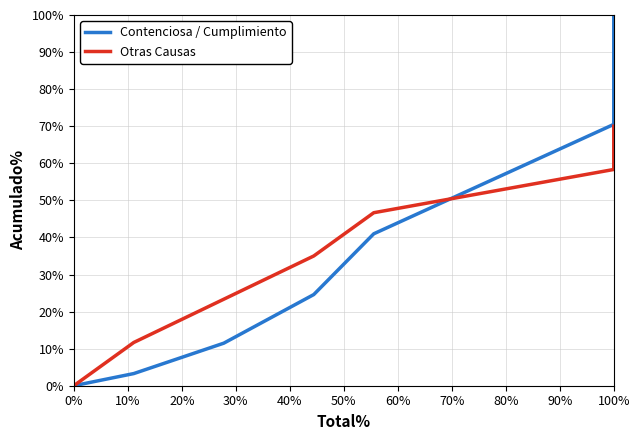

What is the difference between the maximum and second lowest values in the Contenciosa / Cumplimiento series?

96.7